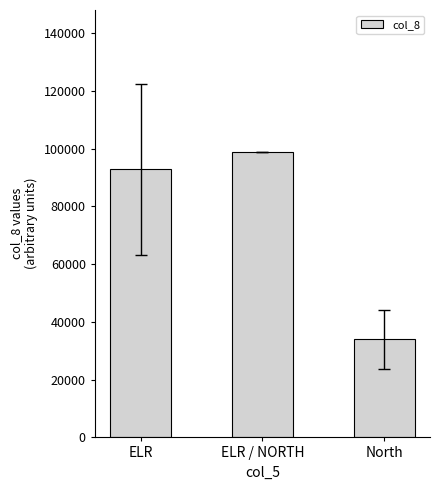

List the labels in order of value, largest first.

ELR / NORTH, ELR, North